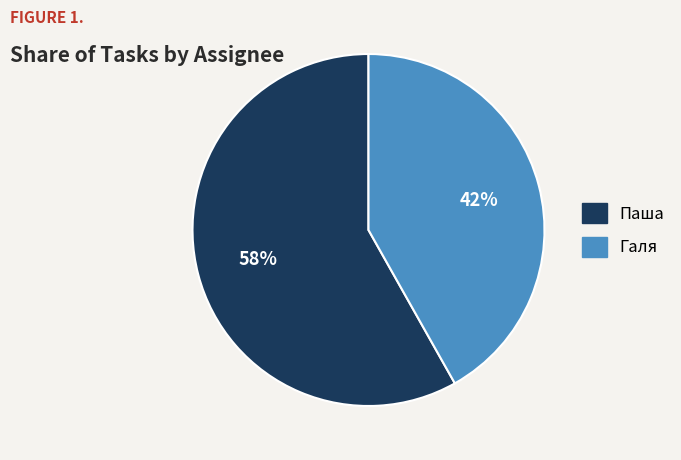

How many segments does this pie chart have?

2